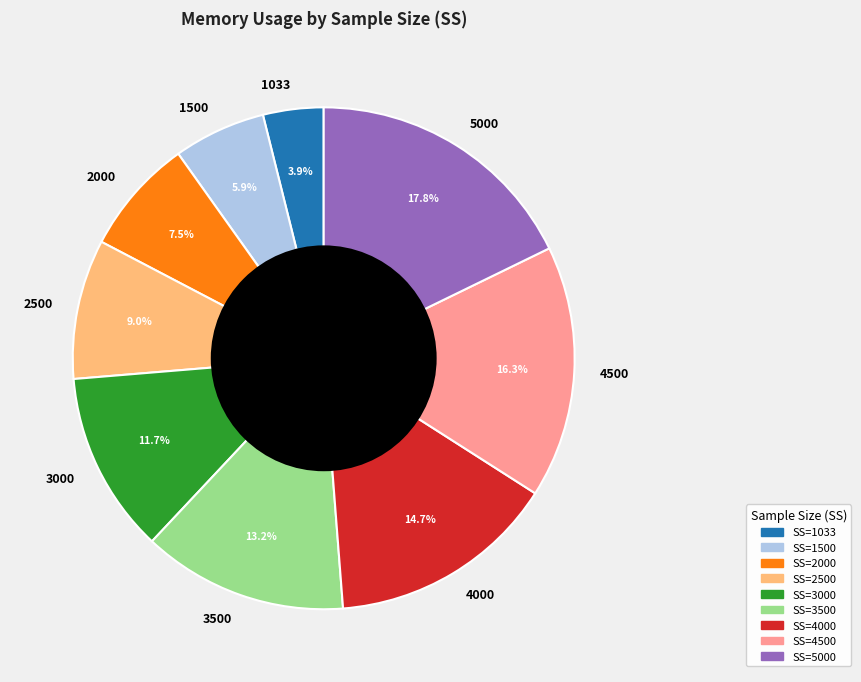

Does 3000 account for over 50% of the chart?

No